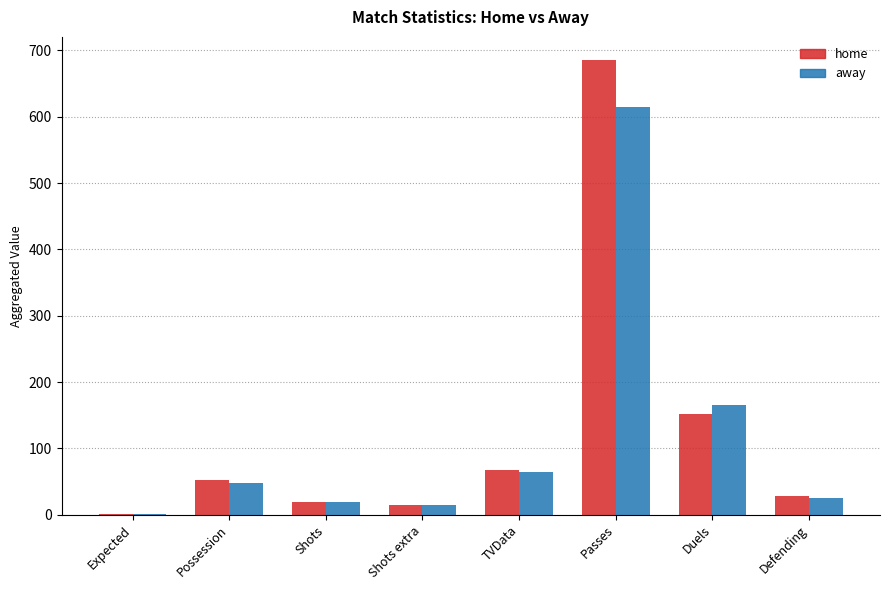

Are the bars grouped side by side (vs. stacked)?

Yes